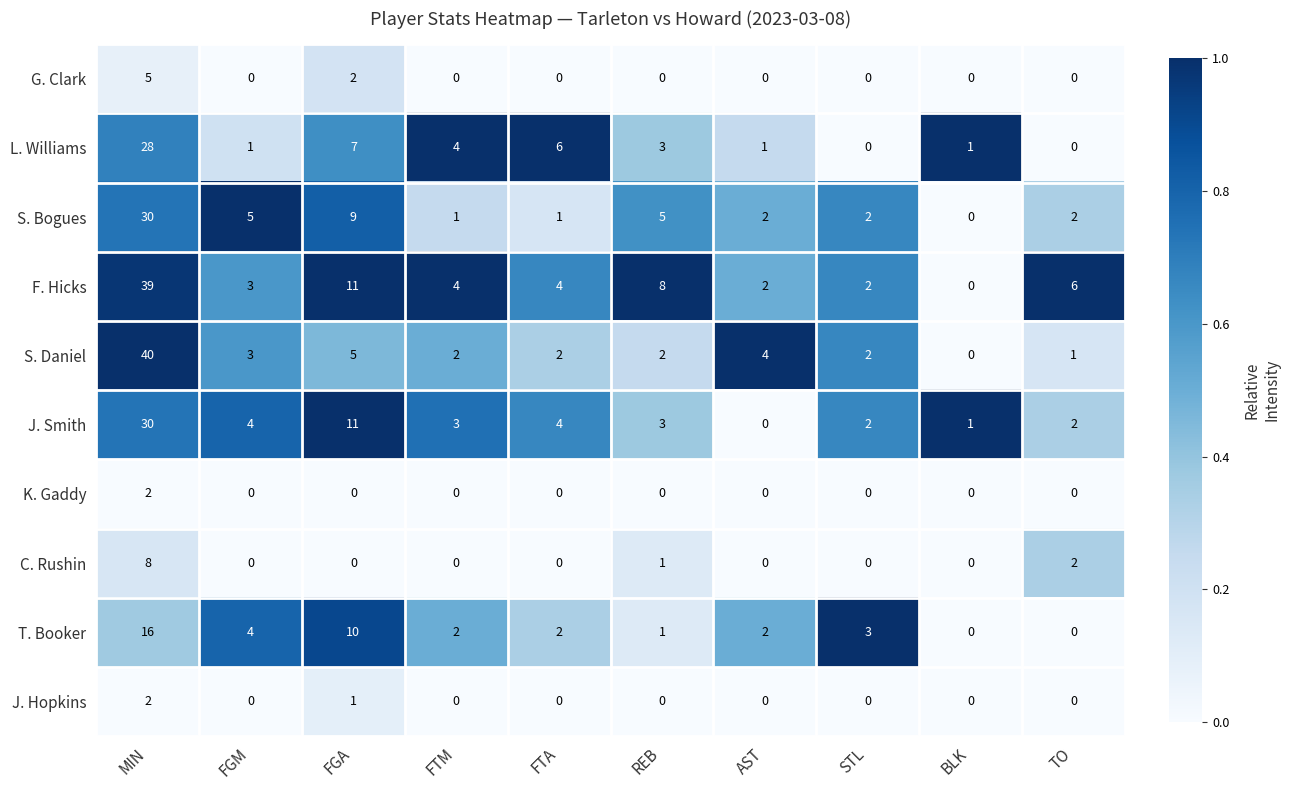

Which series has the largest total across all categories?

F. Hicks